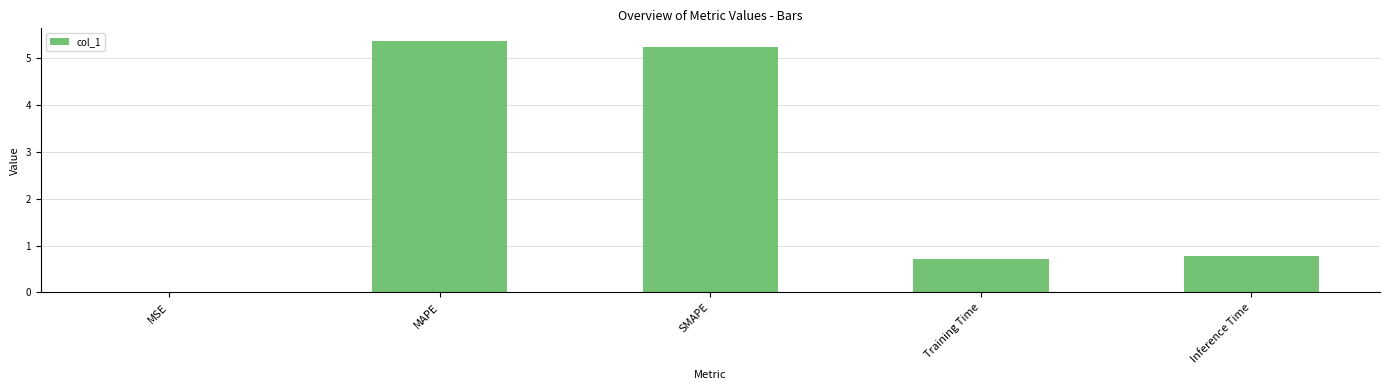

Is it true that the value at Inference Time is 0.8?

True